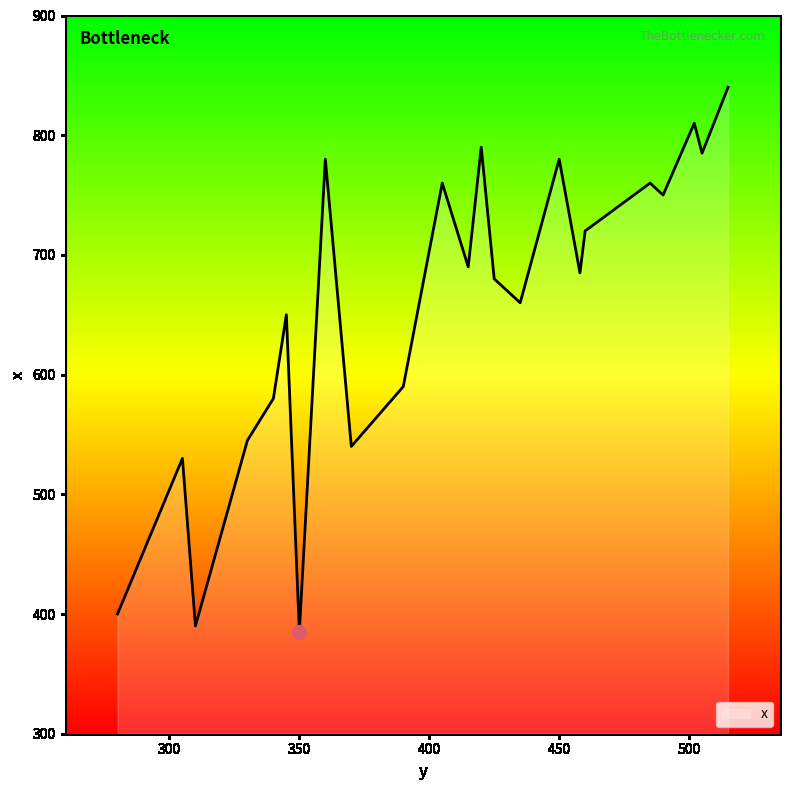

What is the minimum value shown in the chart?

385